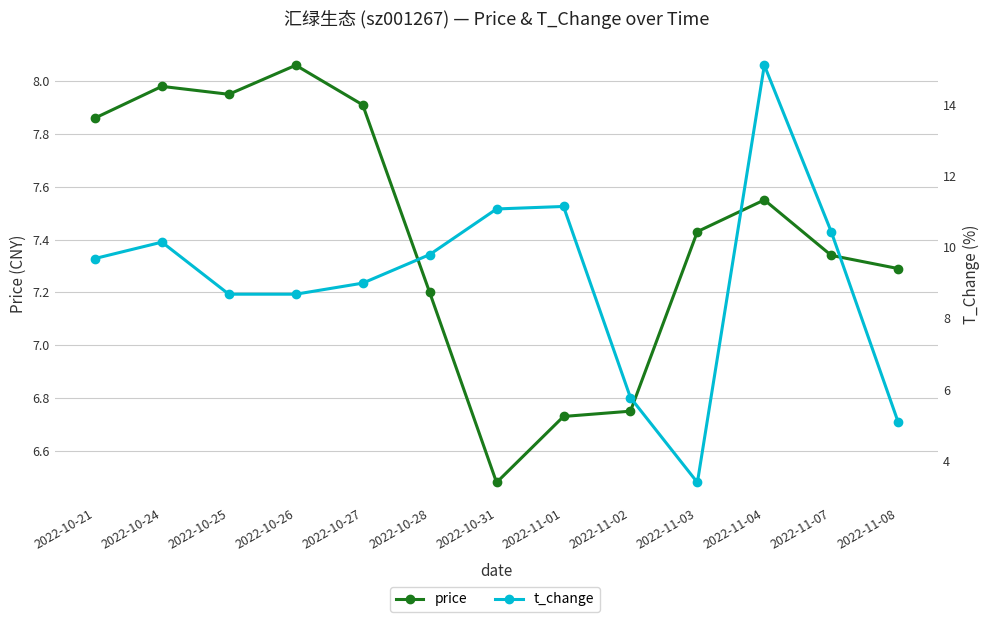

True or false: price has more than 2 points higher than both neighbors.

True